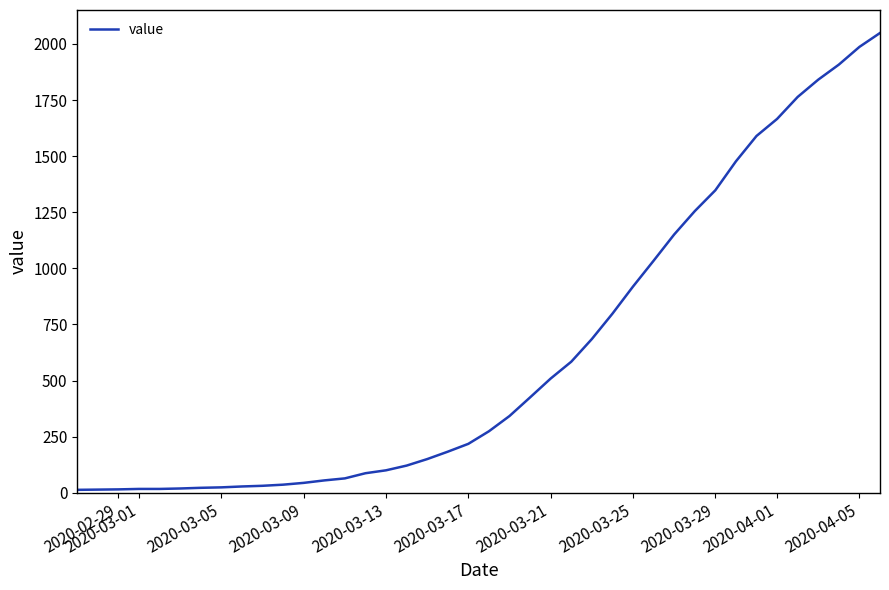

What is the difference between the maximum and minimum values?

2036